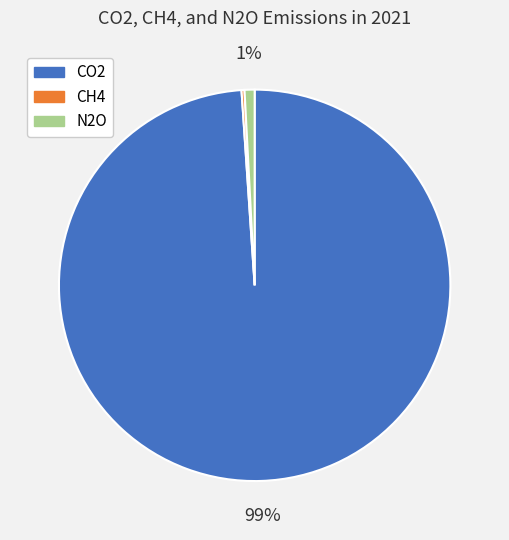

To the nearest percent, what is the difference between the CO2 and N2O slice percentages?

98%